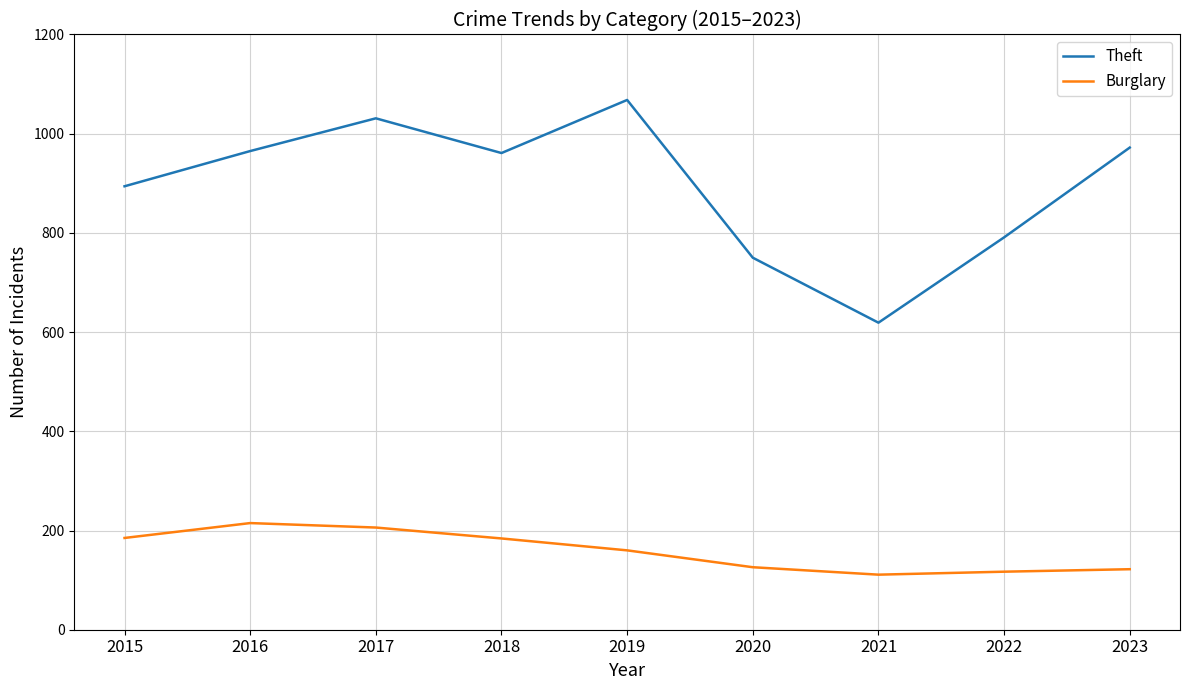

Which series has the largest total across all categories?

Theft